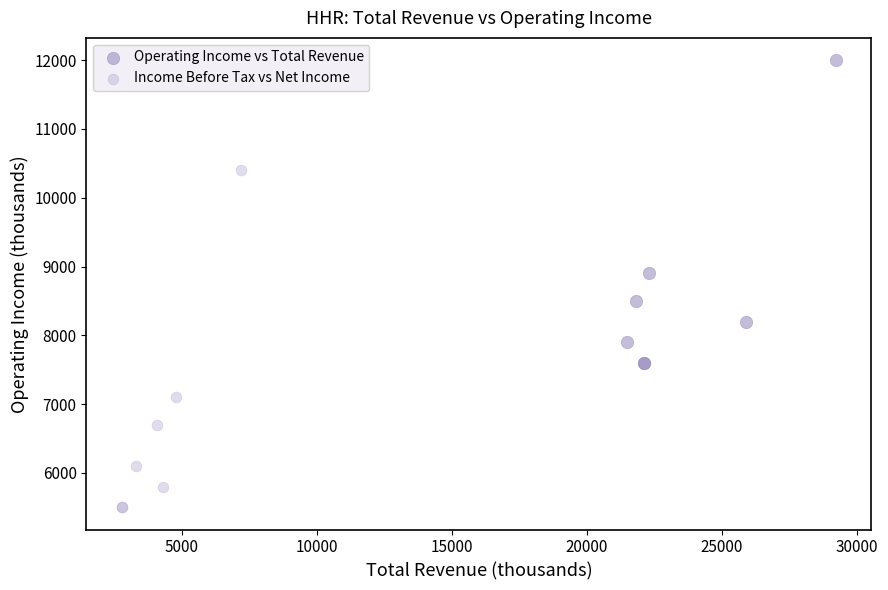

Which series reaches the maximum Y coordinate?

Operating Income vs Total Revenue